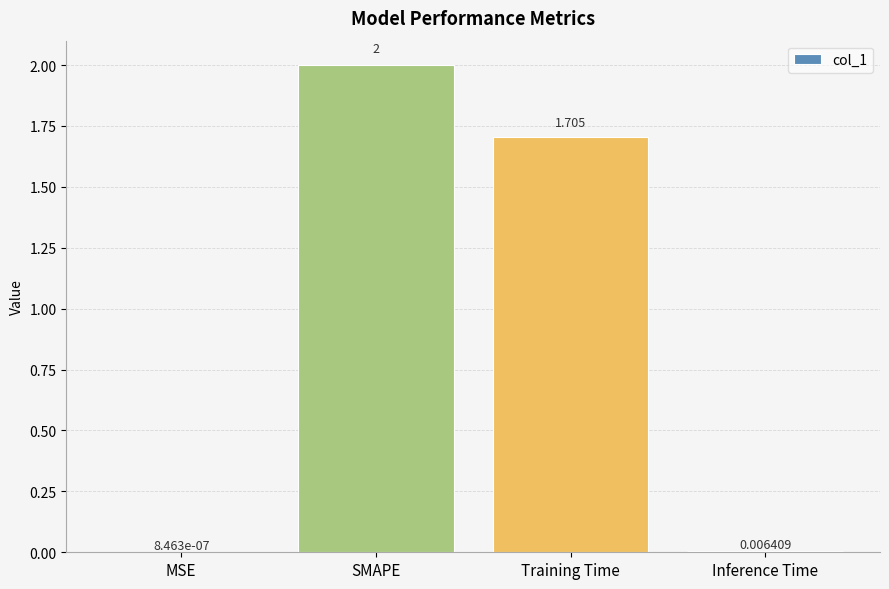

Which has a higher value, SMAPE or Inference Time?

SMAPE